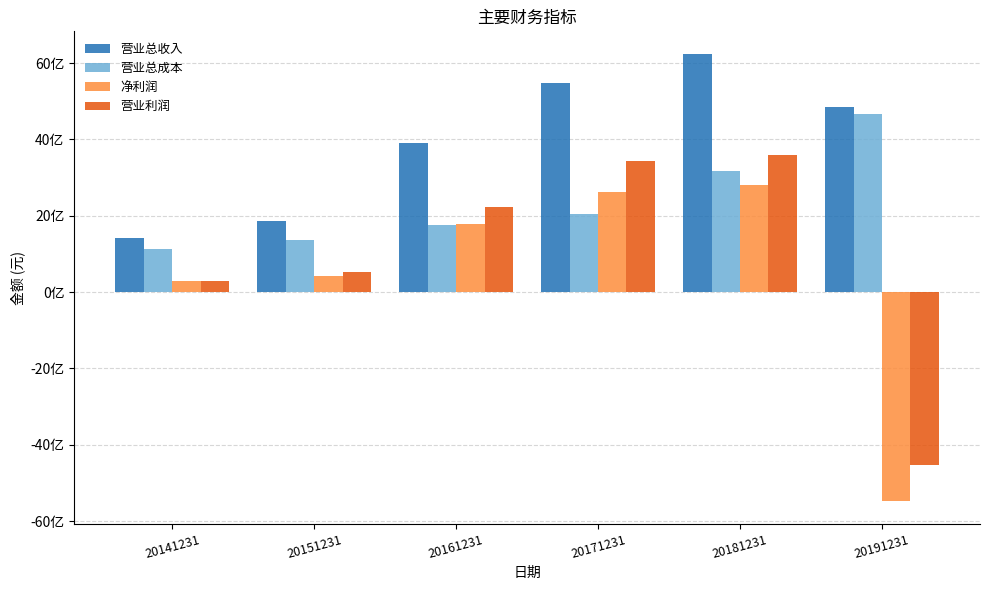

What is the total value across all series at 20181231?

15813908887.8